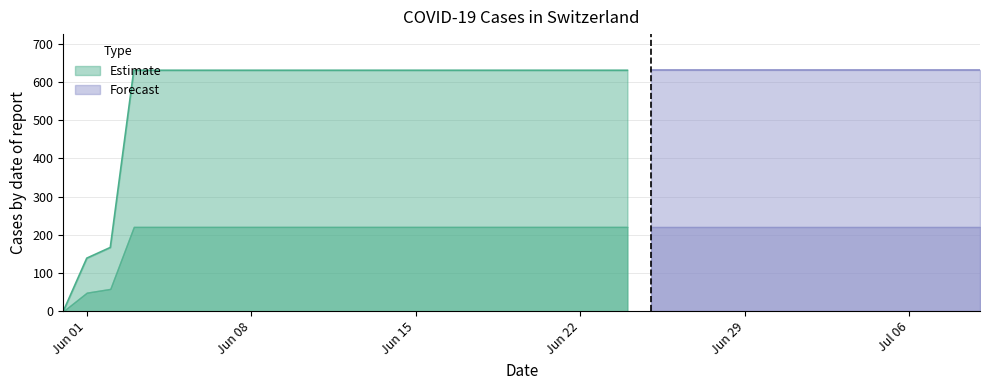

At which category does the chart reach its minimum across all series?

2020-05-31